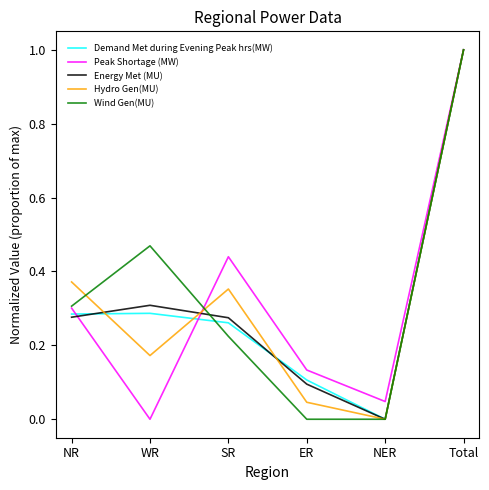

What position from the right is NER?

2